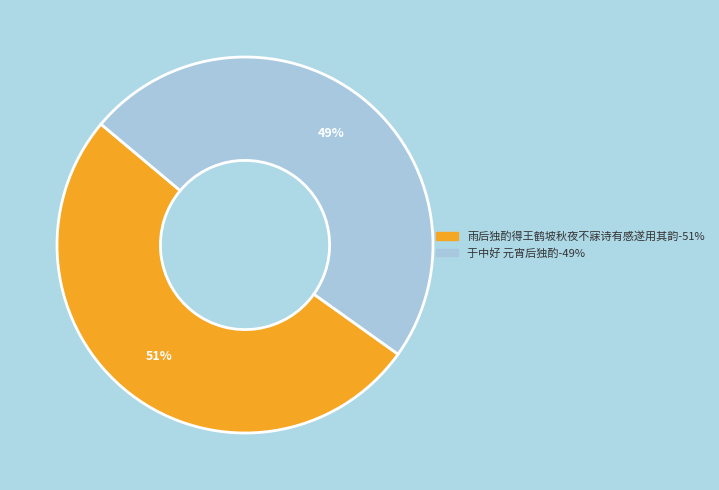

The 雨后独酌得王鹤坡秋夜不寐诗有感遂用其韵 slice represents 41% of the pie. True or false?

False